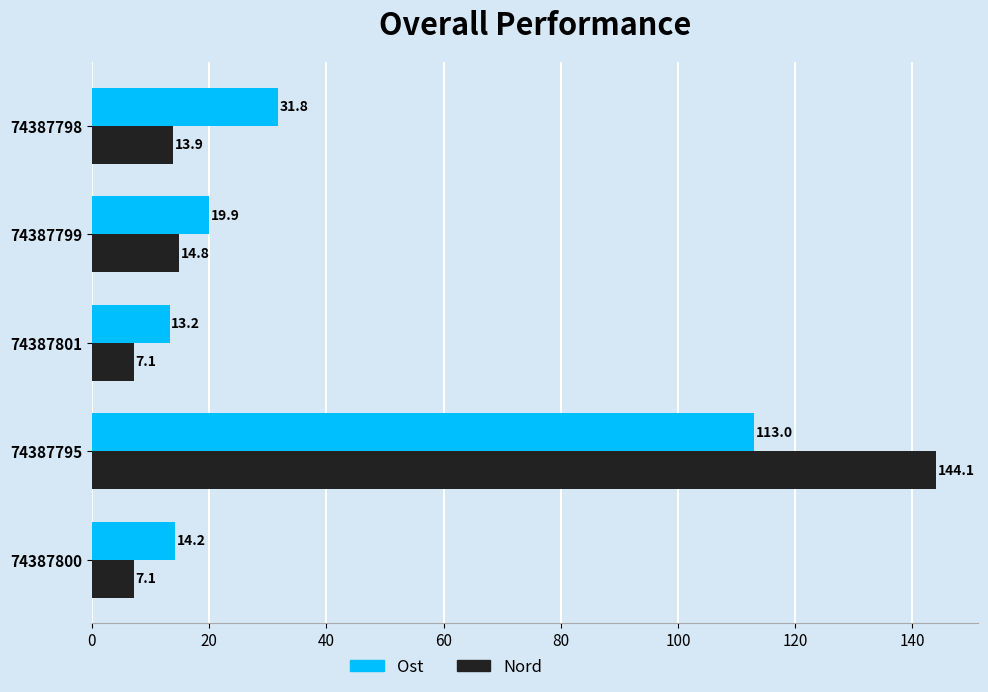

What are all the series names shown in the legend?

Ost, Nord